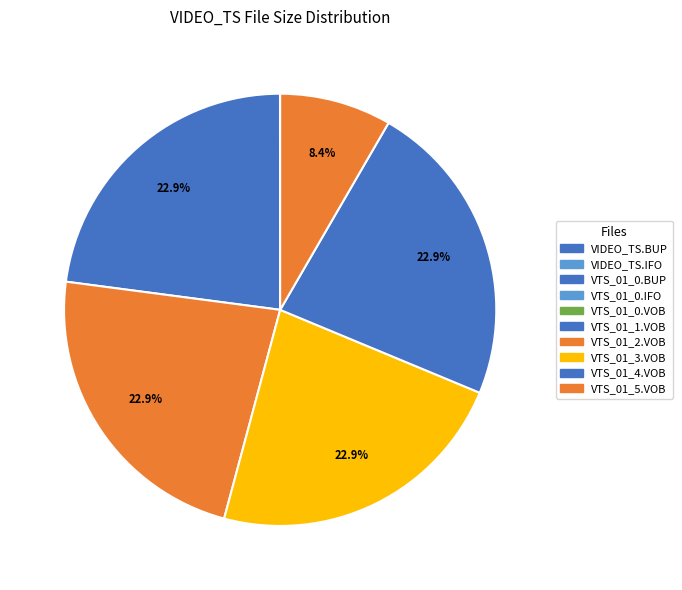

Does VIDEO_TS.BUP account for over 50% of the chart?

No